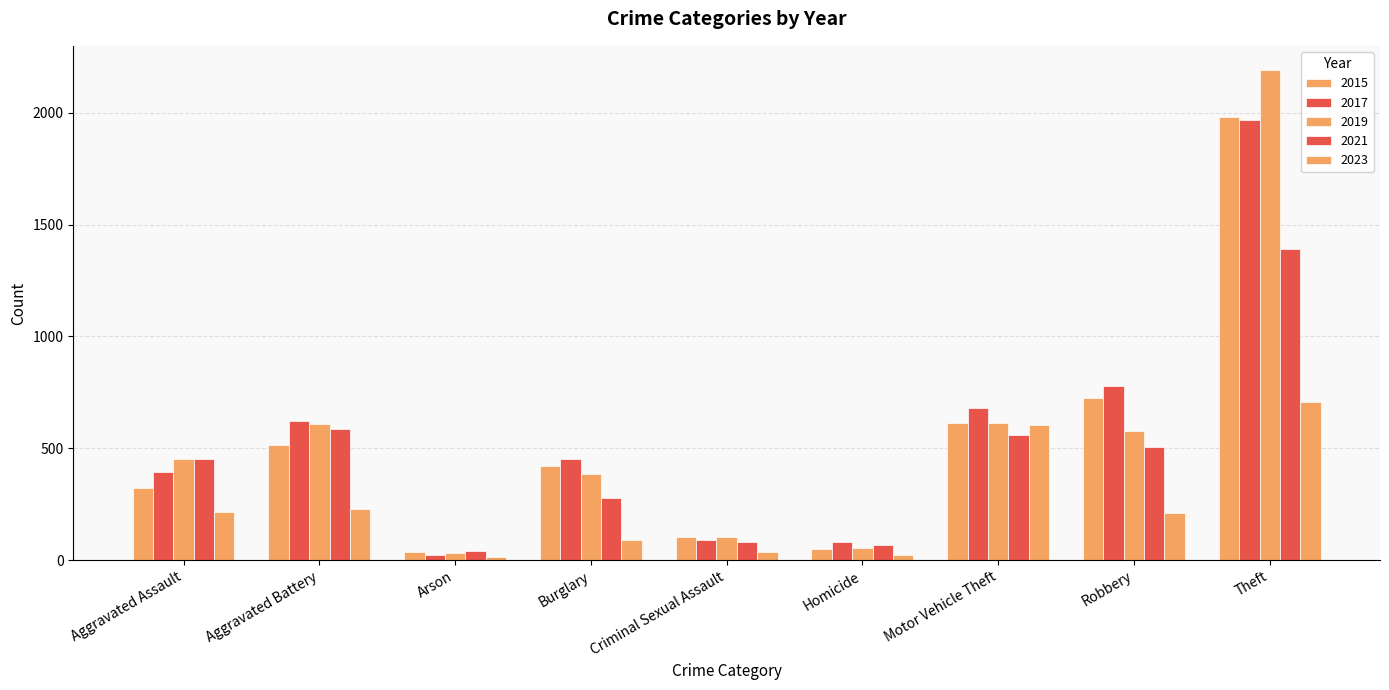

How many bars are there in each group?

5